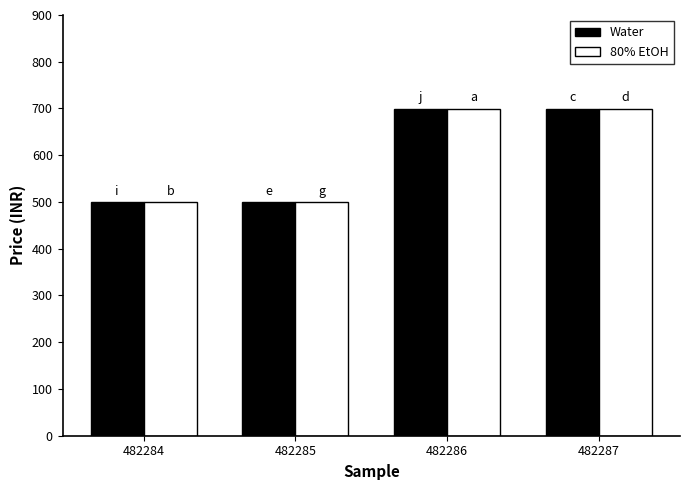

The value of Water at 482285 is 499. True or false?

True